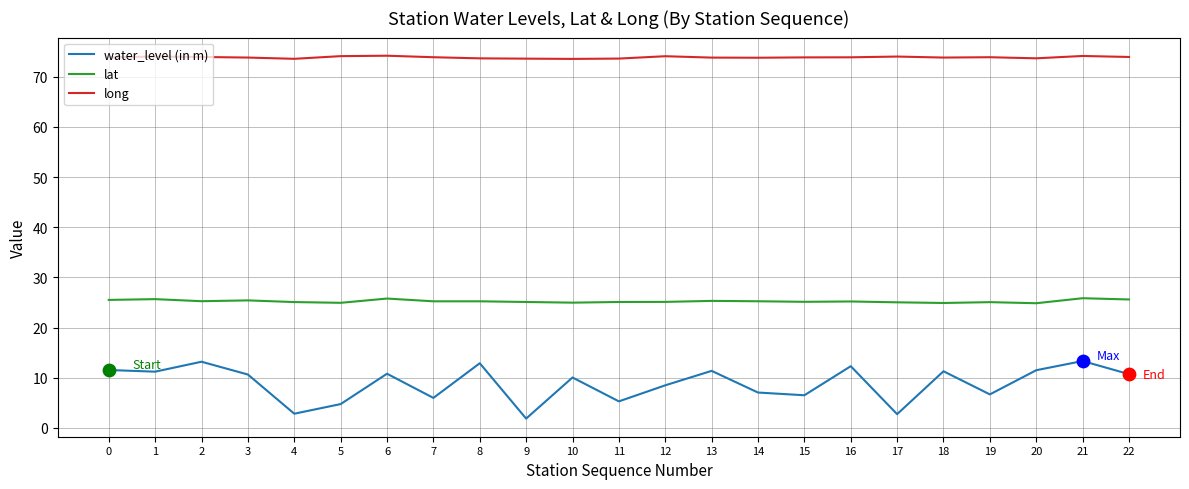

What is the total value across all series at 5?

103.8